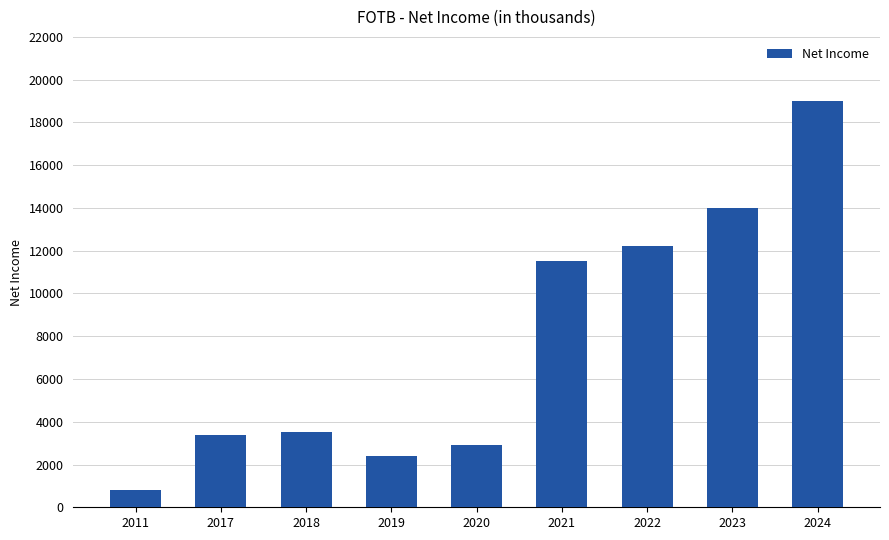

What is the sum of the values at 2019 and 2021?

13900